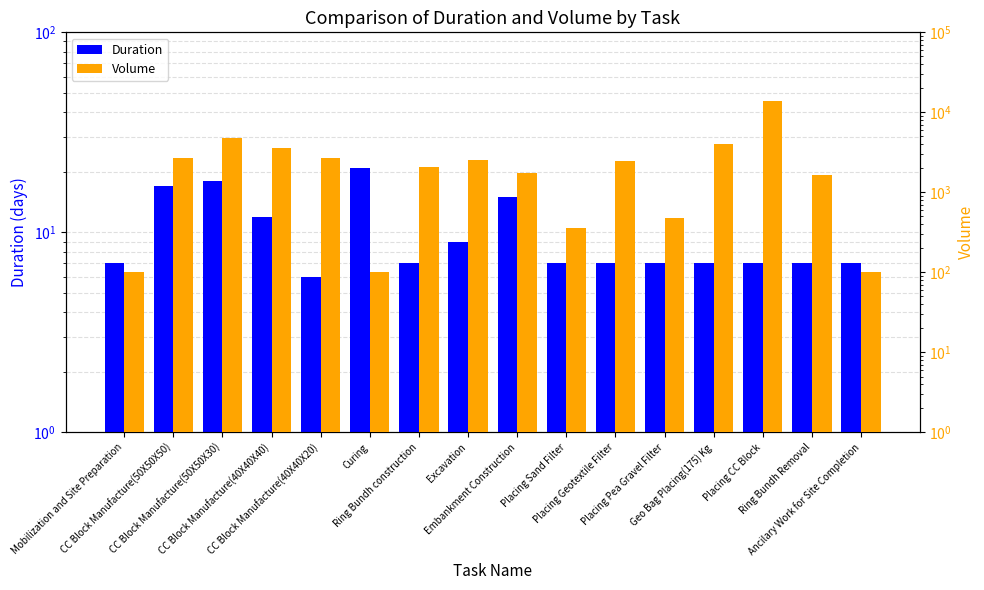

Rank the categories by Duration value from highest to lowest.

Curing, CC Block Manufacture(50X50X30), CC Block Manufacture(50X50X50), Embankment Construction, CC Block Manufacture(40X40X40), Excavation, Mobilization and Site Preparation, Ring Bundh construction, Placing Sand Filter, Placing Geotextile Filter, Placing Pea Gravel Filter, Geo Bag Placing(175) Kg, Placing CC Block, Ring Bundh Removal, Ancilary Work for Site Completion, CC Block Manufacture(40X40X20)